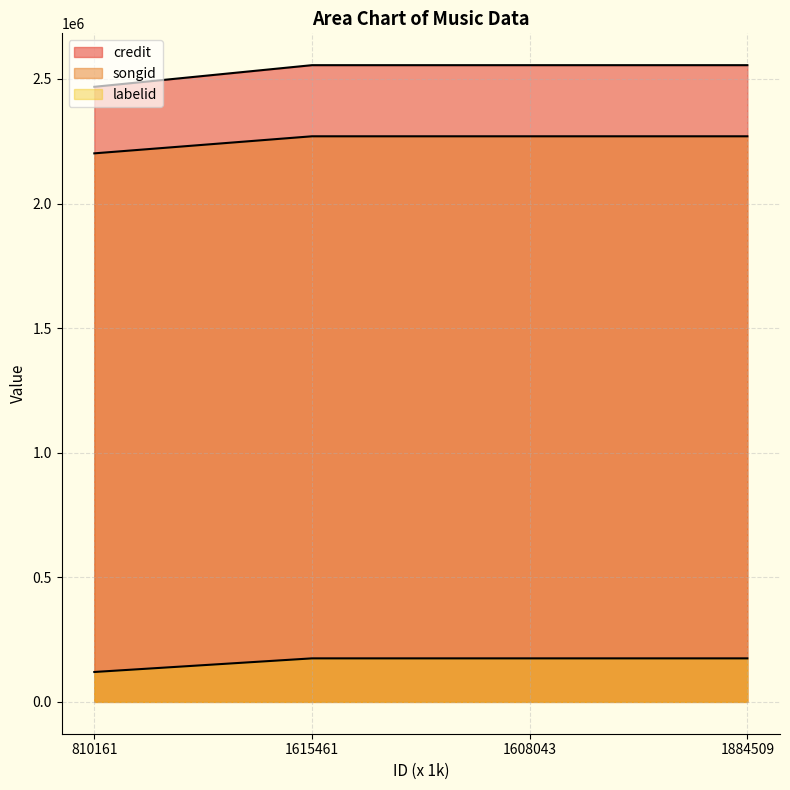

Which category has the highest value across all series?

1615461